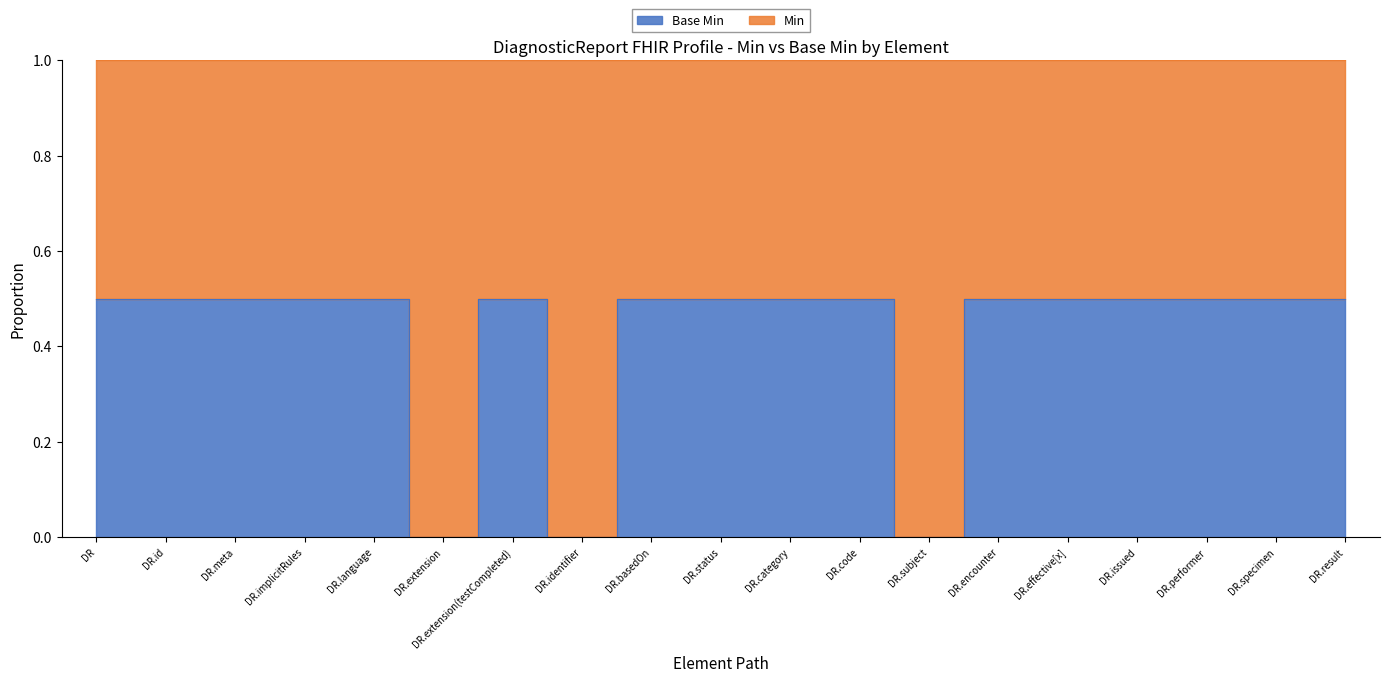

How many interior local valleys (lower than both neighbors) does the data have?

3